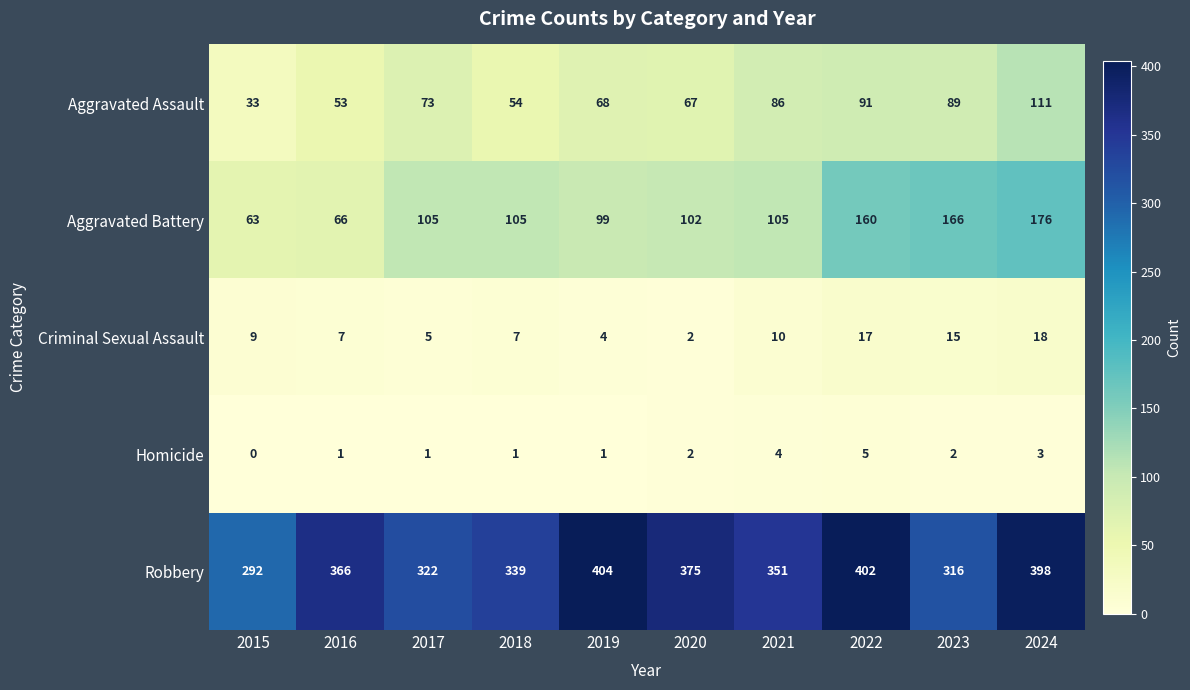

At which category does the chart reach its peak across all series?

2019